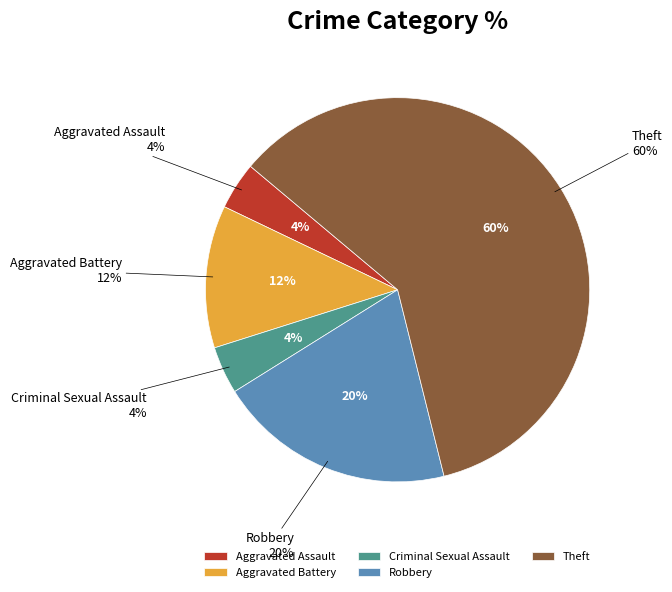

Rank the categories by value from lowest to highest.

Aggravated Assault, Criminal Sexual Assault, Aggravated Battery, Robbery, Theft